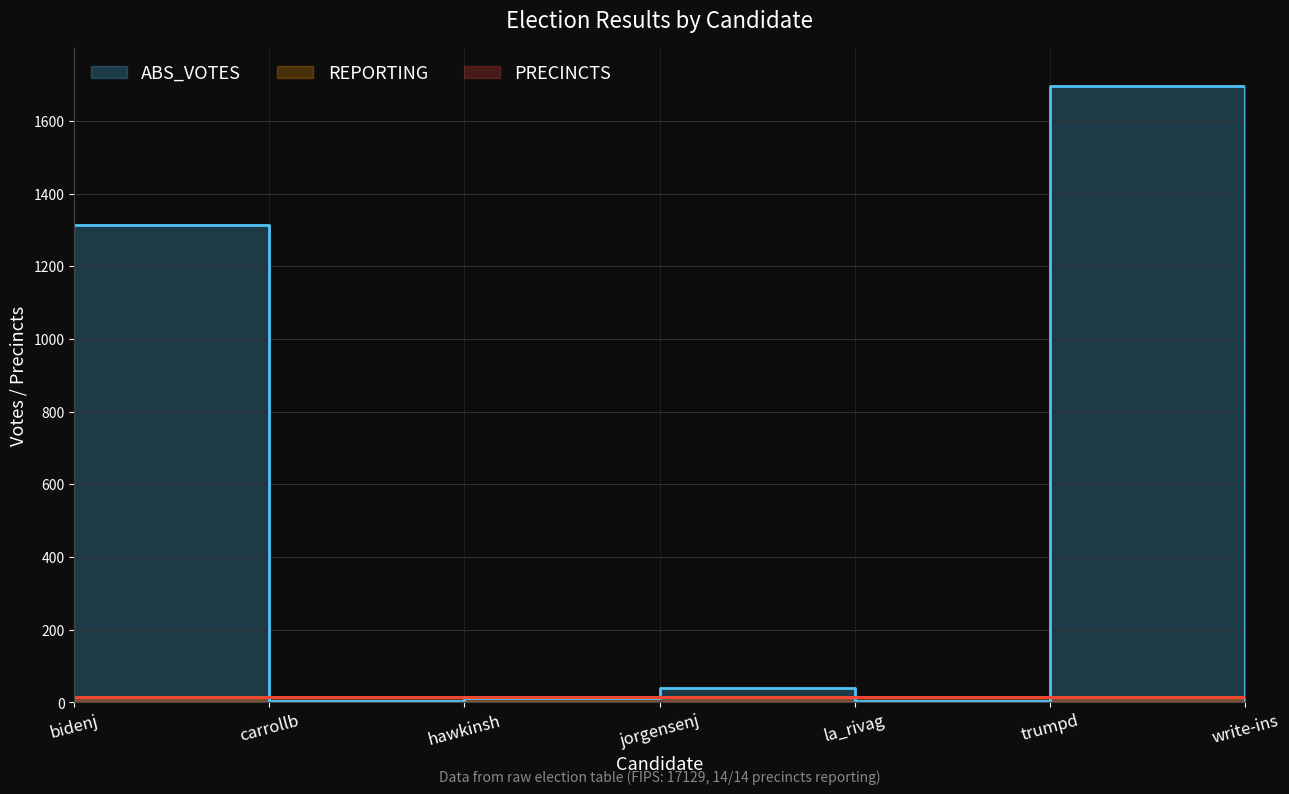

What is the spread (max minus min) of values at hawkinsh?

2